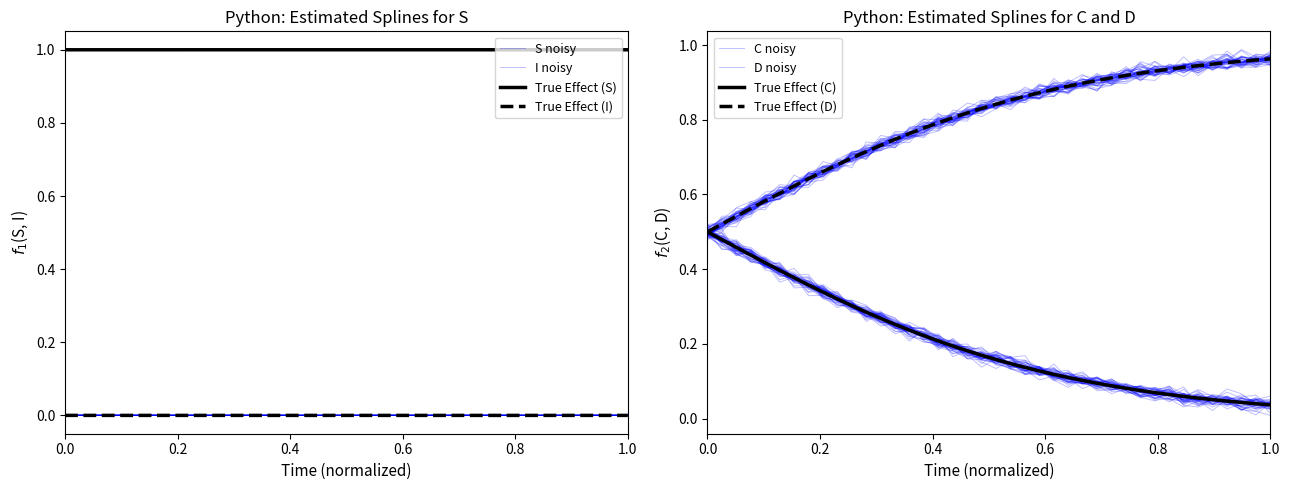

What is the maximum value for C?

0.5